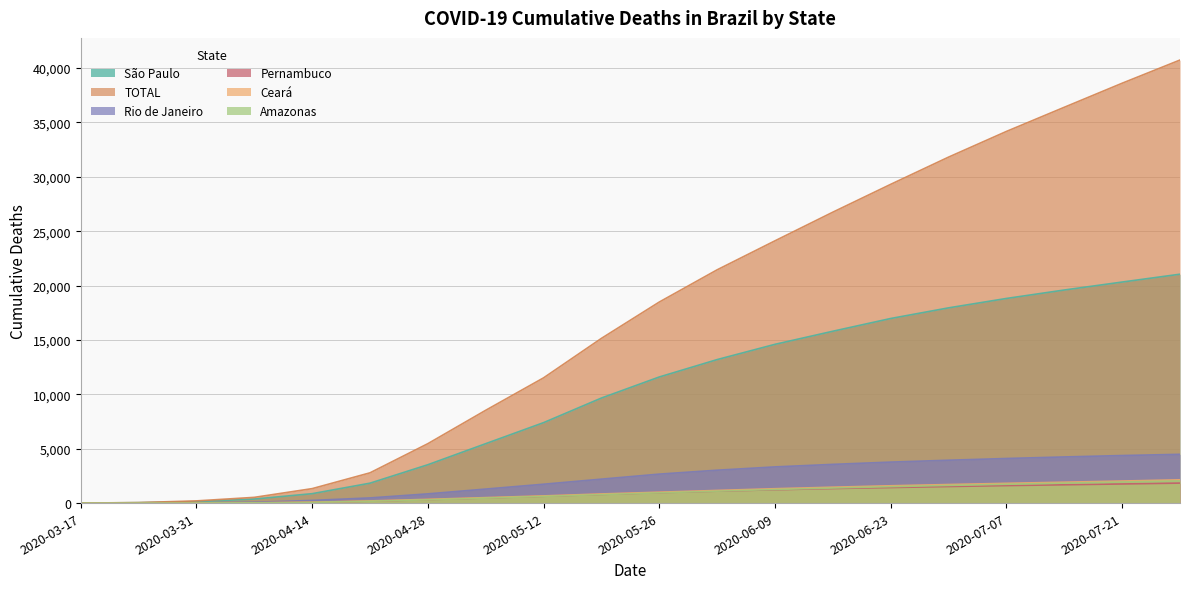

Rank the series at 2020-04-14 from highest to lowest value.

TOTAL, São Paulo, Rio de Janeiro, Ceará, Pernambuco, Amazonas